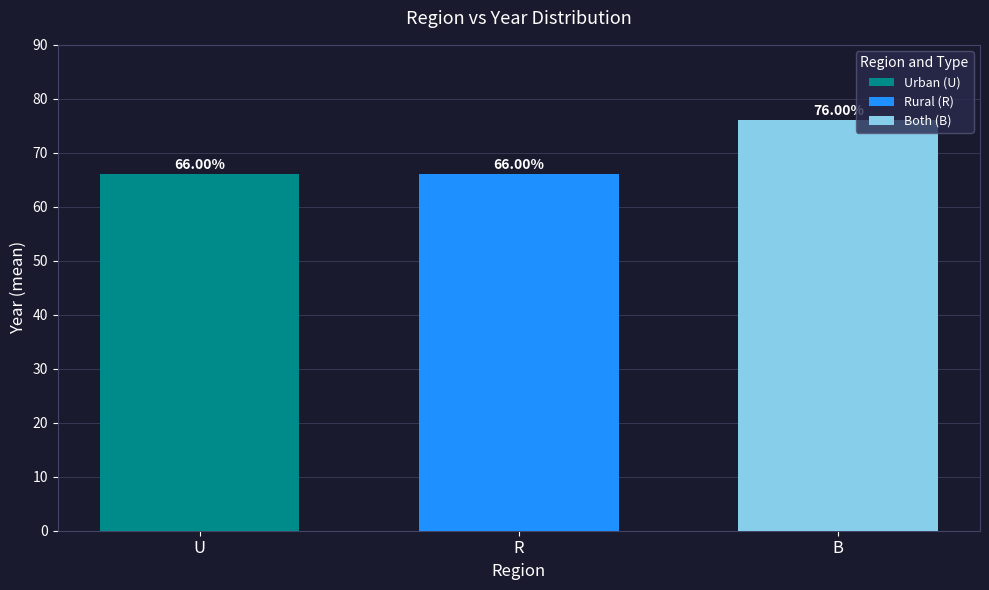

What is the spread (max minus min) of values at R?

10